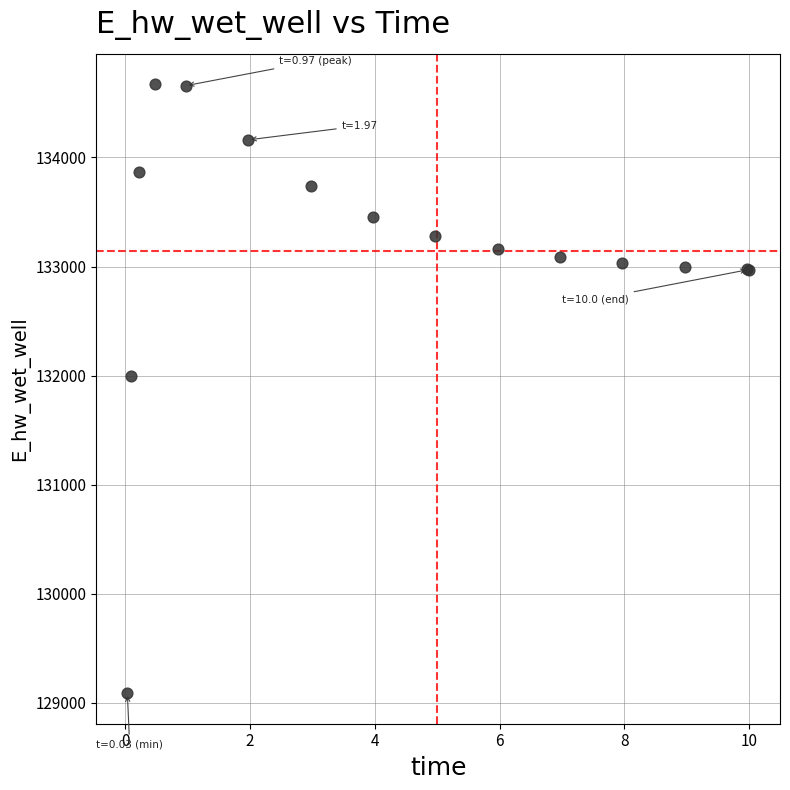

What Y value in the scatter plot is closest to 131878?

132000.4